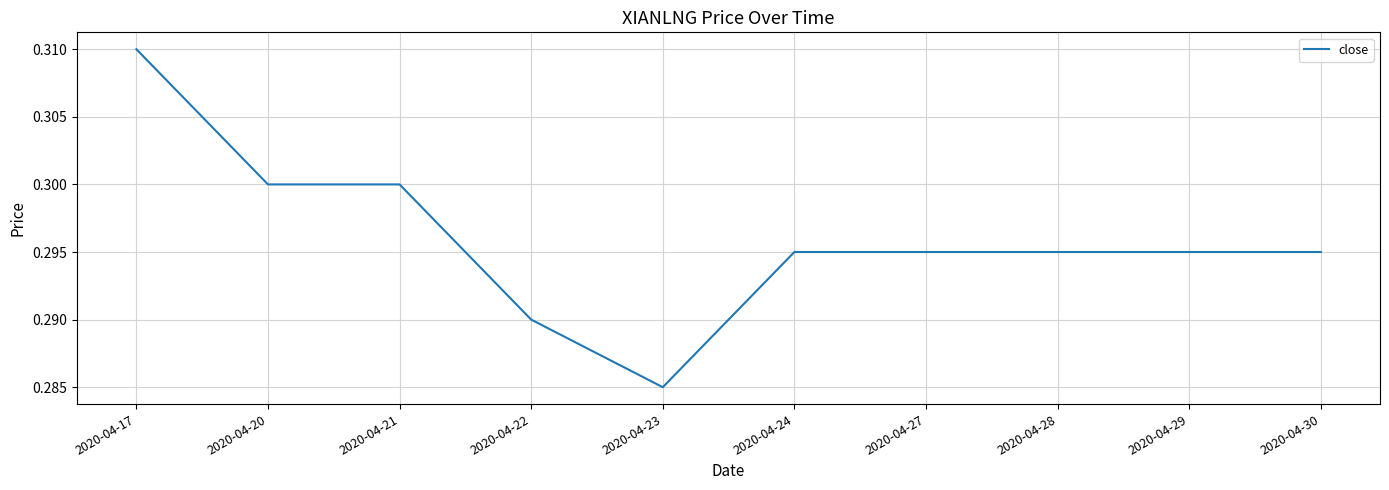

Which label corresponds to the smallest value in the chart?

2020-04-23